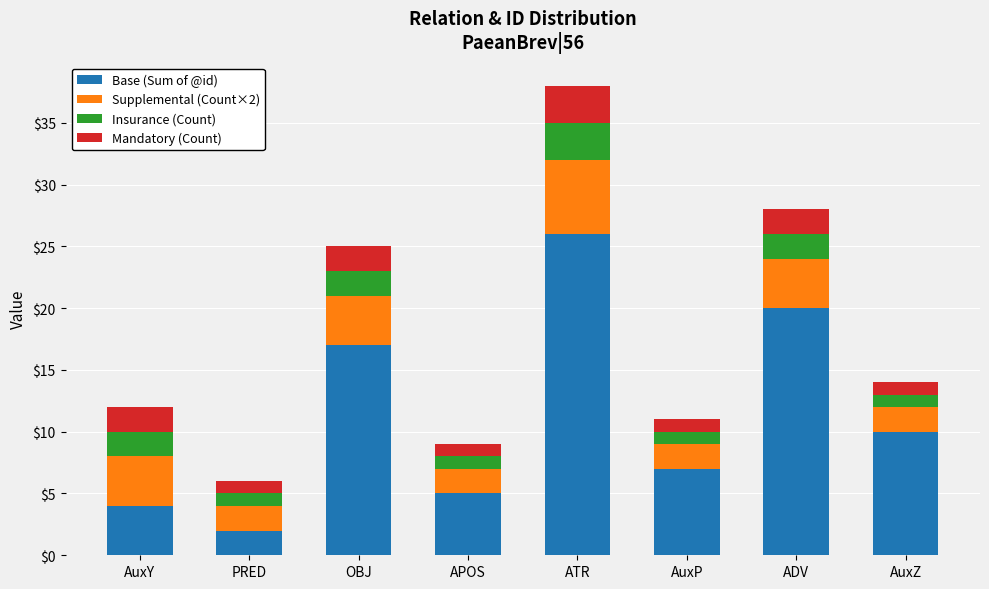

The value of Base (Sum of @id) at APOS is 5. True or false?

True